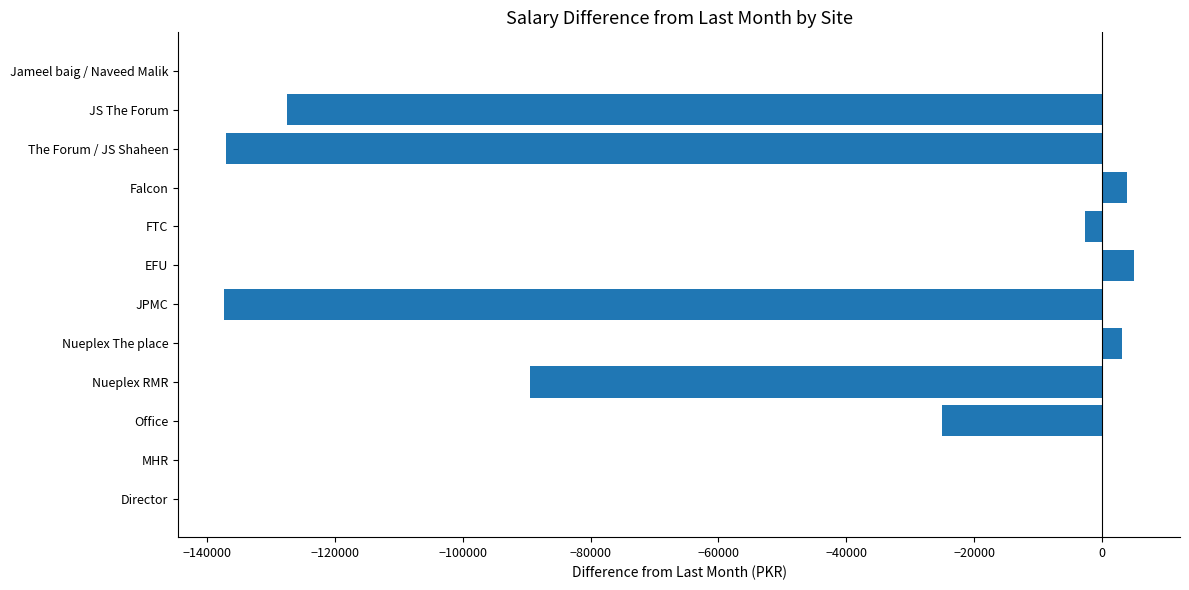

The value at Nueplex RMR is -89454.4. True or false?

True